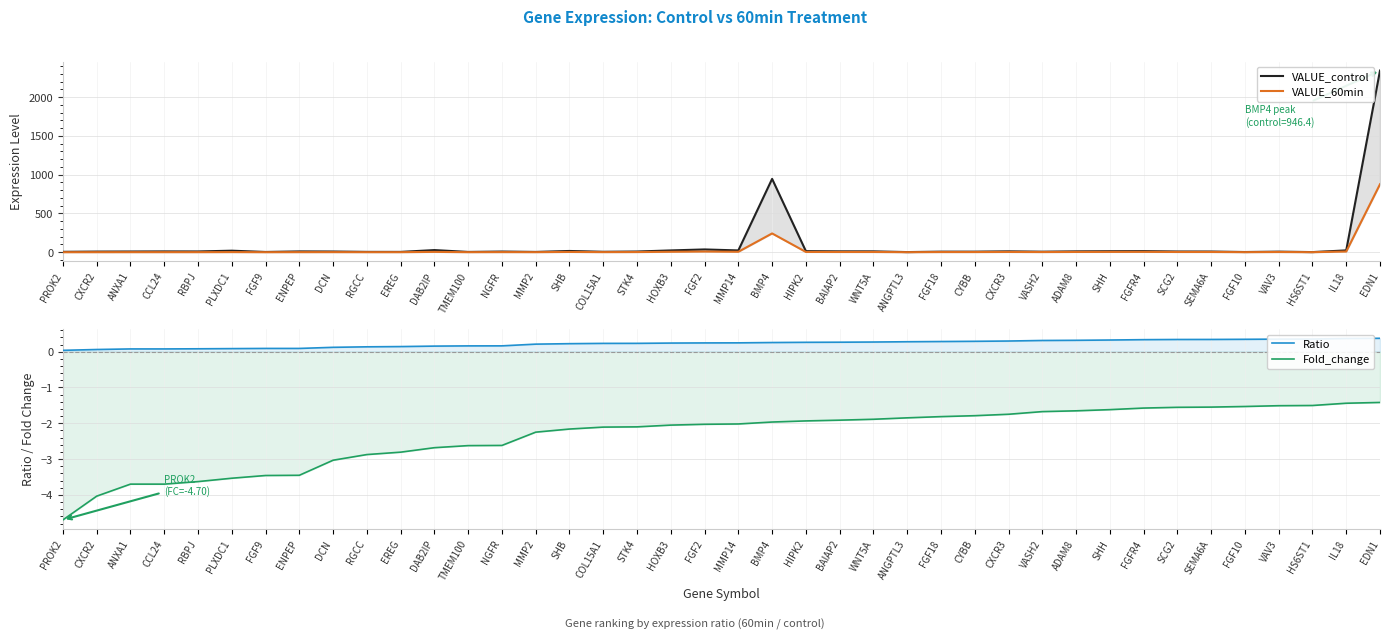

Count the number of data series in this chart.

4